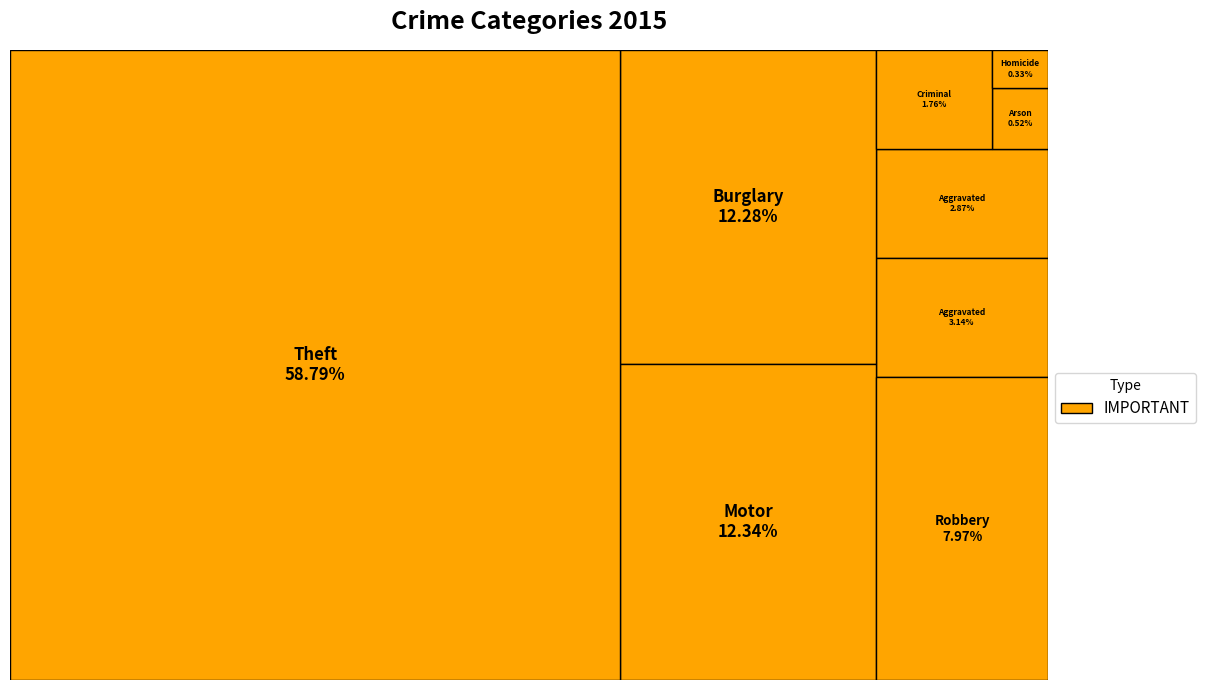

To the nearest percent, what percentage of the pie is Robbery?

8%